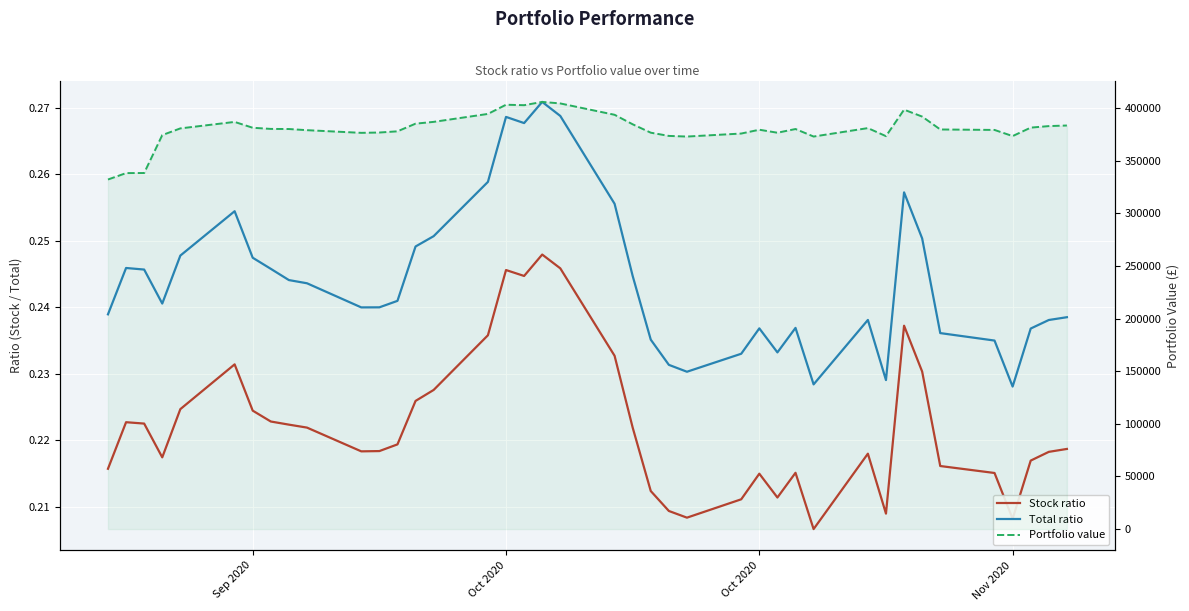

At how many categories does at least one series exceed 364274?

37